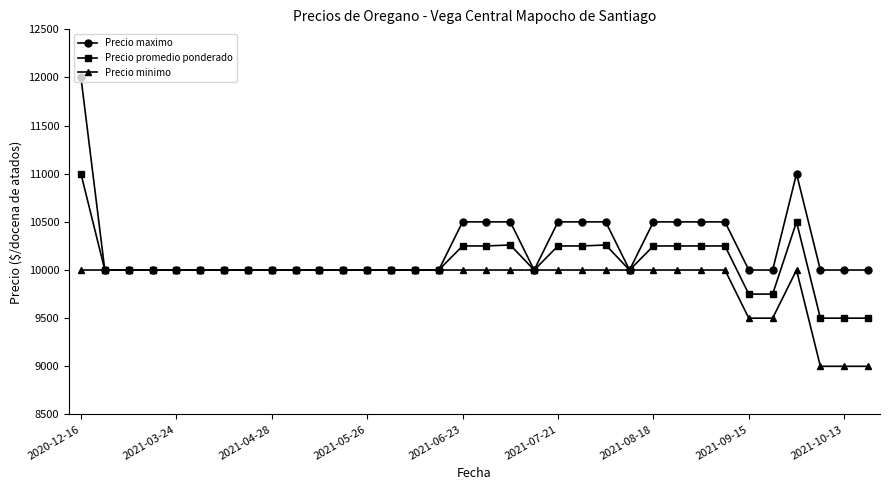

True or false: Precio minimo has more than 0 points higher than both neighbors.

True